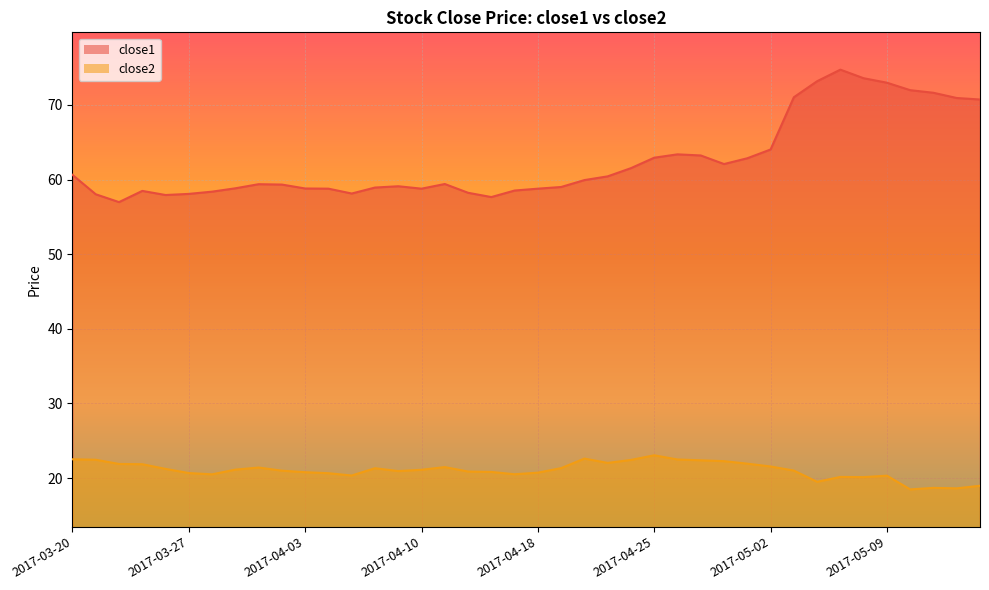

Reading right to left, list all the values displayed in this chart.

close1: 2017-05-15=70.7	2017-05-12=70.9	2017-05-11=71.6	2017-05-10=72.0	2017-05-09=73.0	2017-05-08=73.6	2017-05-05=74.7	2017-05-04=73.2	2017-05-03=71.0	2017-05-02=64.0	2017-05-01=62.9	2017-04-28=62.1	2017-04-27=63.2	2017-04-26=63.4	2017-04-25=62.9	2017-04-24=61.5	2017-04-21=60.4	2017-04-20=59.9	2017-04-19=59.0	2017-04-18=58.8	2017-04-17=58.5	2017-04-13=57.6	2017-04-12=58.2	2017-04-11=59.4	2017-04-10=58.8	2017-04-07=59.1	2017-04-06=58.9	2017-04-05=58.1	2017-04-04=58.8	2017-04-03=58.8	2017-03-31=59.3	2017-03-30=59.4	2017-03-29=58.8	2017-03-28=58.4	2017-03-27=58.1	2017-03-24=57.9	2017-03-23=58.5	2017-03-22=57.0	2017-03-21=58.0	2017-03-20=60.6
close2: 2017-05-15=19.0	2017-05-12=18.6	2017-05-11=18.7	2017-05-10=18.5	2017-05-09=20.3	2017-05-08=20.1	2017-05-05=20.1	2017-05-04=19.5	2017-05-03=21.0	2017-05-02=21.5	2017-05-01=21.9	2017-04-28=22.3	2017-04-27=22.4	2017-04-26=22.5	2017-04-25=23.0	2017-04-24=22.4	2017-04-21=22.0	2017-04-20=22.6	2017-04-19=21.3	2017-04-18=20.7	2017-04-17=20.5	2017-04-13=20.8	2017-04-12=20.9	2017-04-11=21.5	2017-04-10=21.1	2017-04-07=20.9	2017-04-06=21.3	2017-04-05=20.3	2017-04-04=20.6	2017-04-03=20.8	2017-03-31=21.0	2017-03-30=21.4	2017-03-29=21.1	2017-03-28=20.5	2017-03-27=20.7	2017-03-24=21.2	2017-03-23=21.9	2017-03-22=21.9	2017-03-21=22.4	2017-03-20=22.5